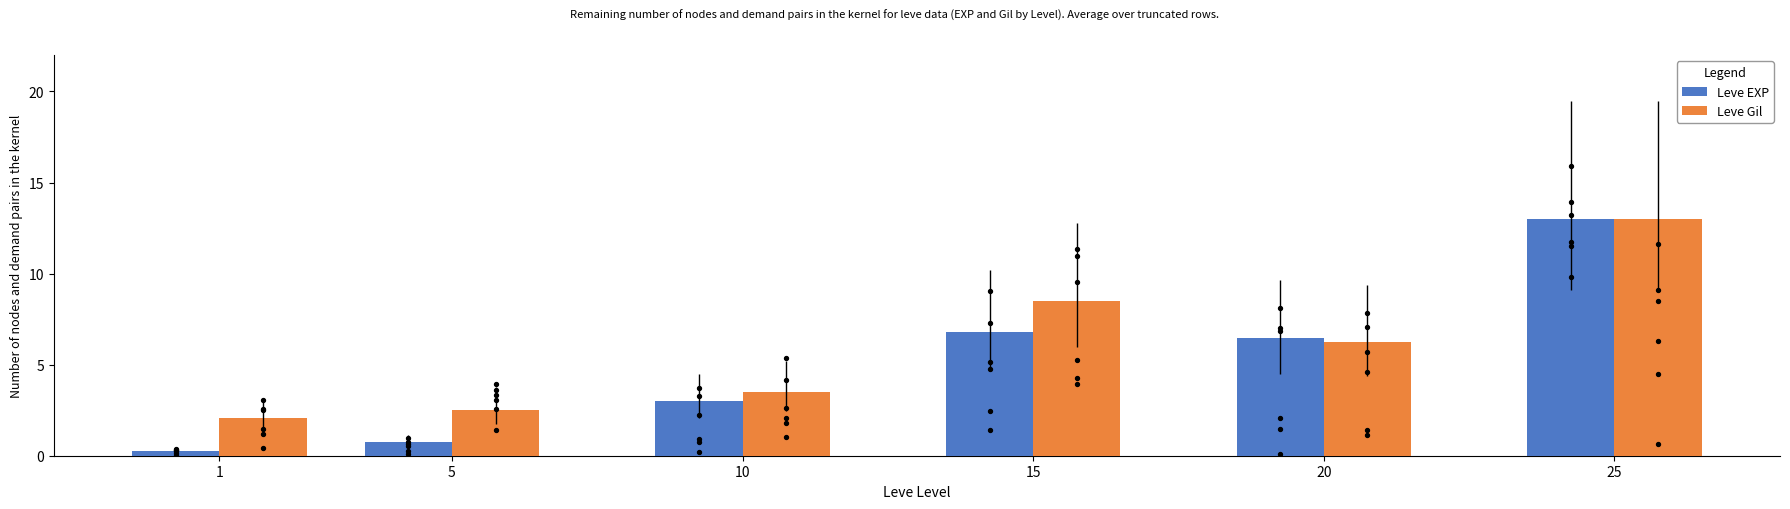

At which category is the sum across all series the highest?

25